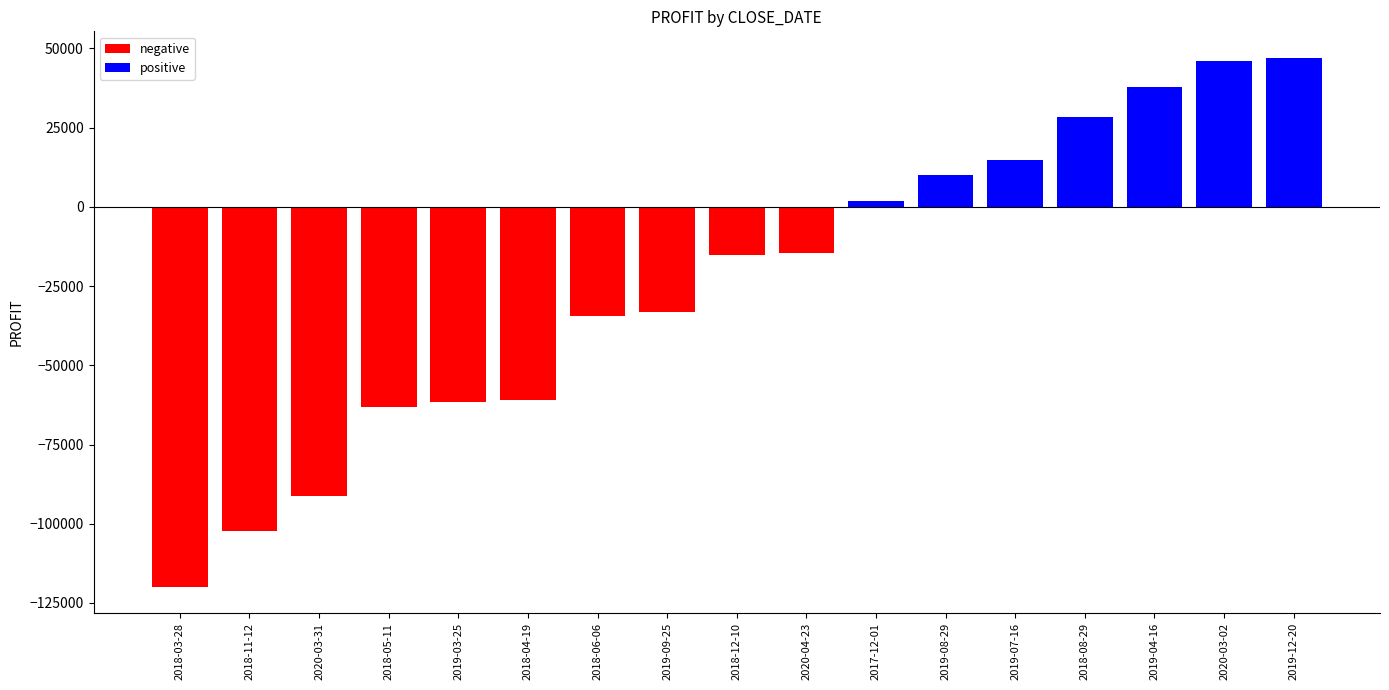

True or false: the data shows 14715 at 2019-07-16.

True